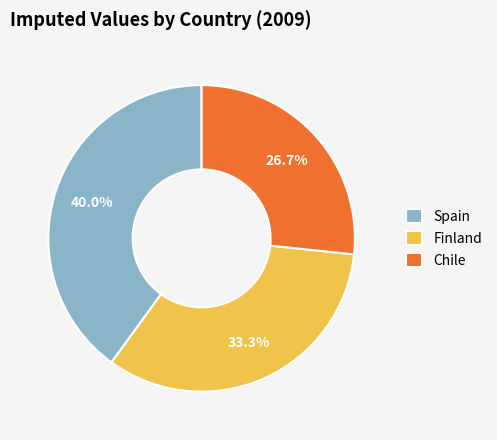

How many segments does this pie chart have?

3